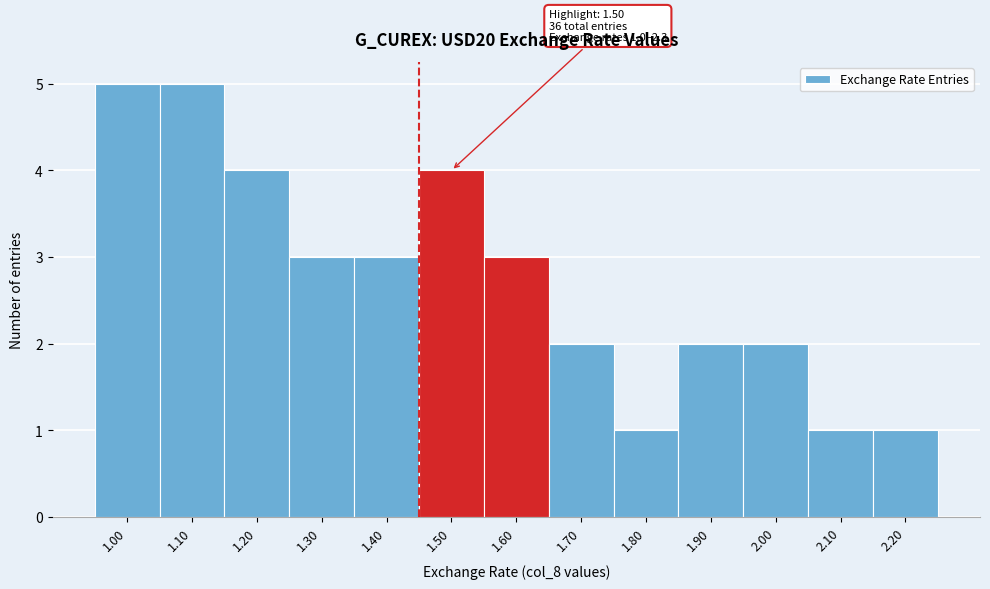

Reading left to right, what are all the values shown in this chart?

5	5	4	3	3	4	3	2	1	2	2	1	1